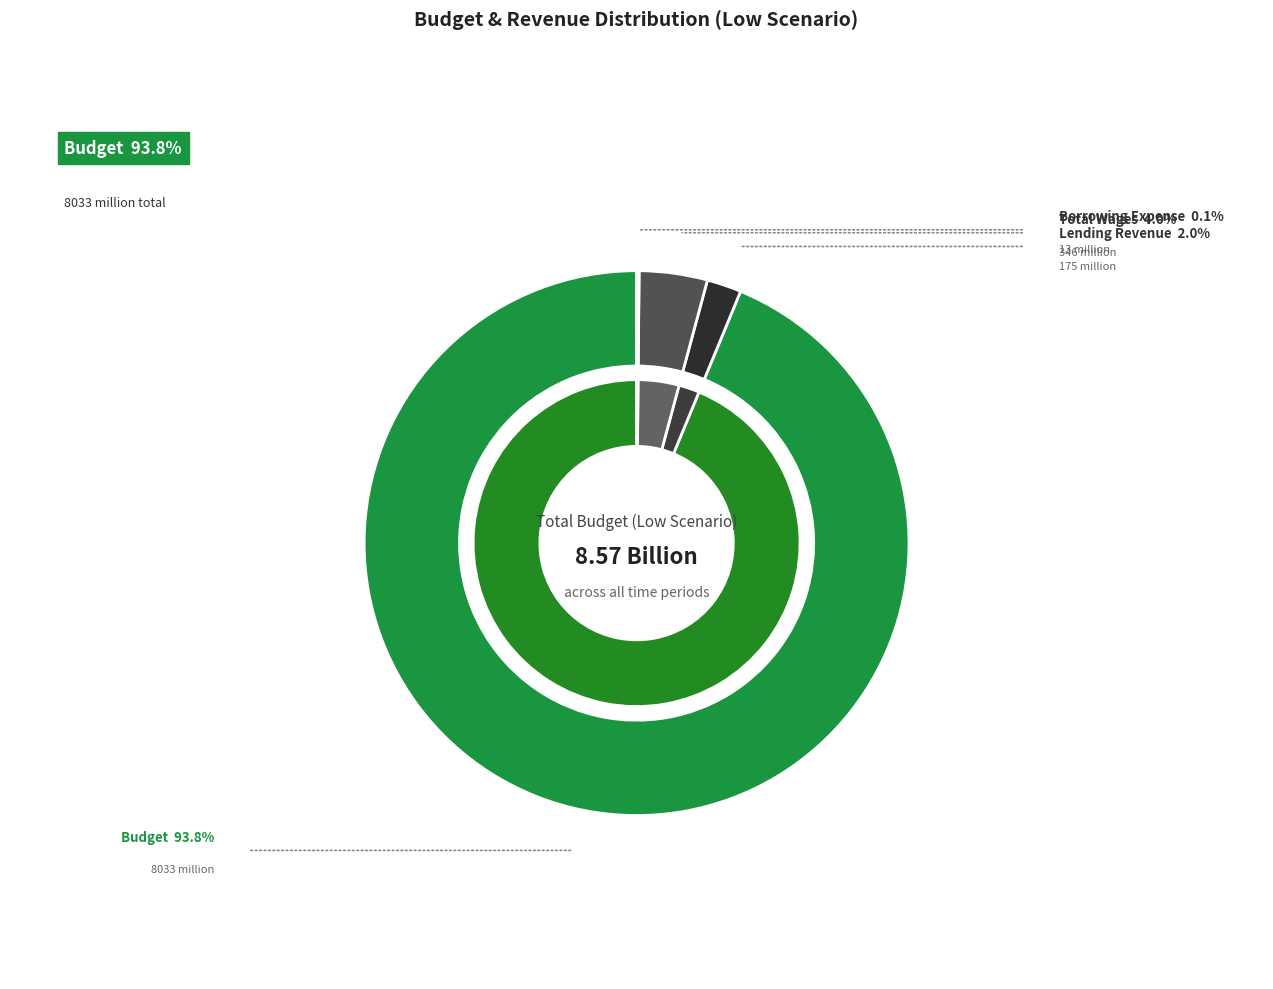

Which series changed the most between Time 0 and Time 3?

Budget